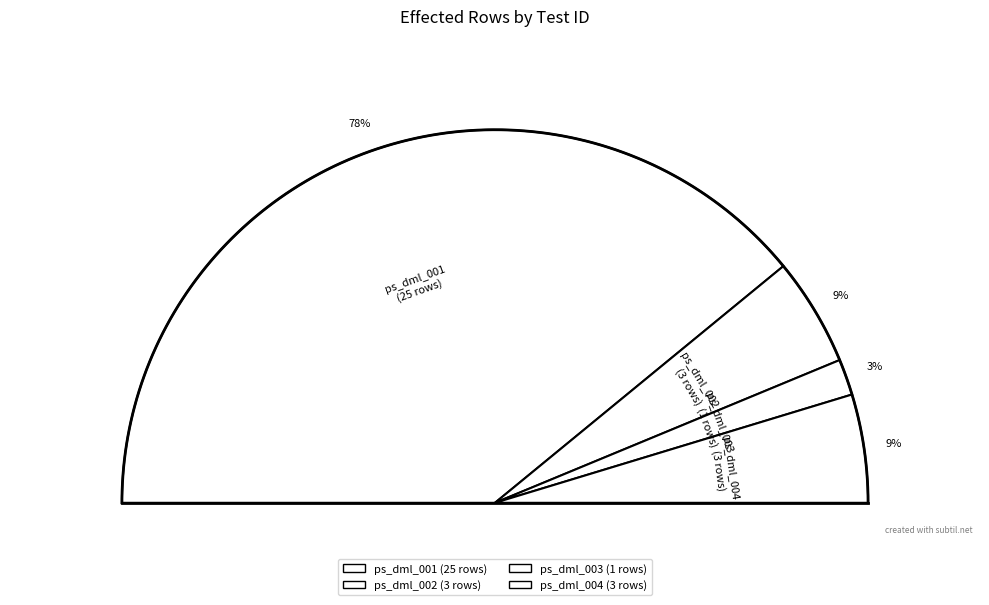

What is the total percentage of ps_dml_003 and ps_dml_002?

12.5%